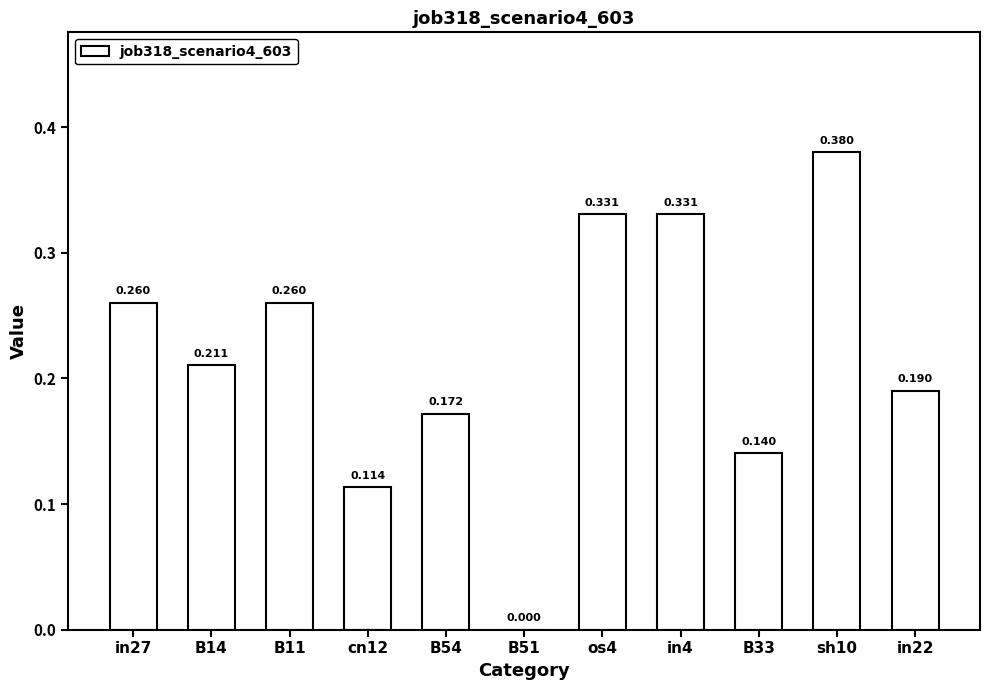

Reading left to right, what are all the values shown in this chart?

in27=0.3	B14=0.2	B11=0.3	cn12=0.1	B54=0.2	B51=0.0	os4=0.3	in4=0.3	B33=0.1	sh10=0.4	in22=0.2